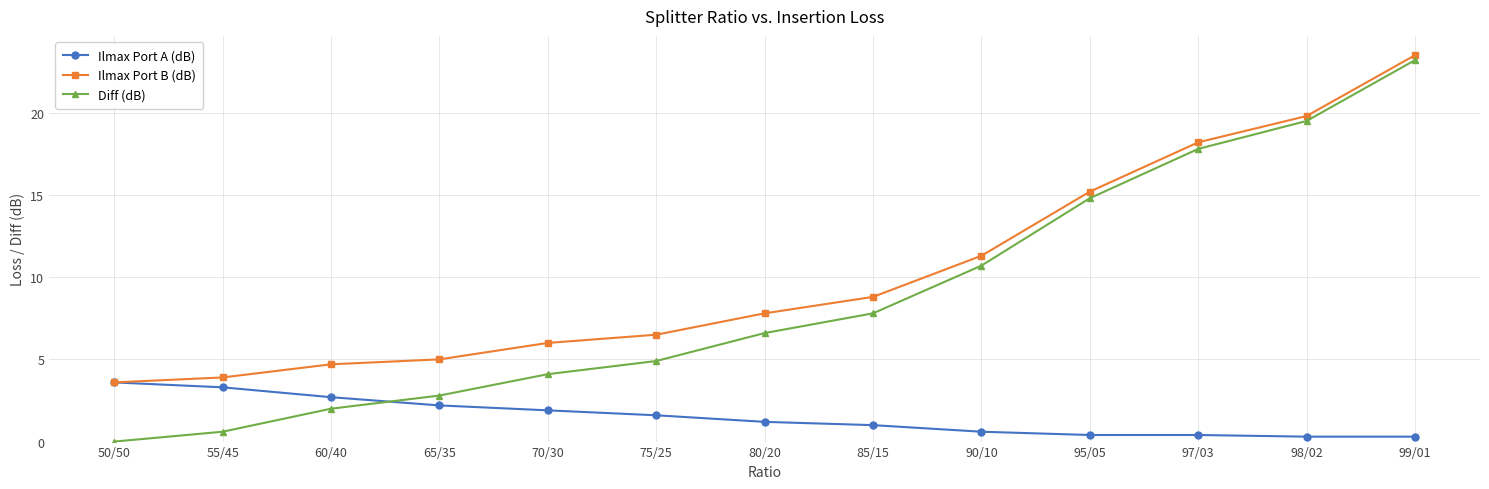

Count the number of data series in this chart.

3